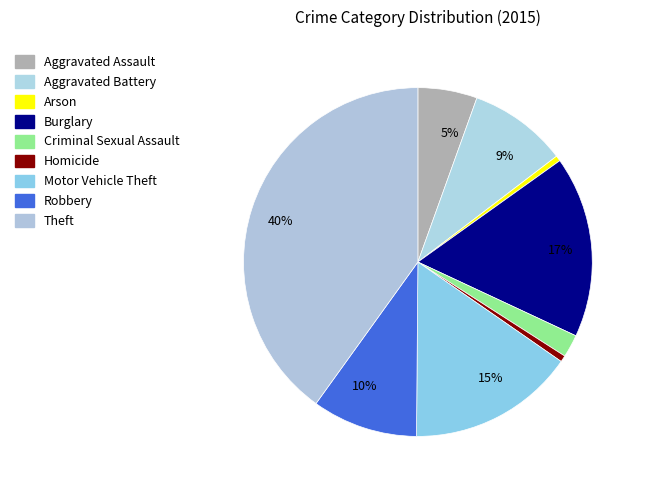

How many slices are in this pie chart?

9